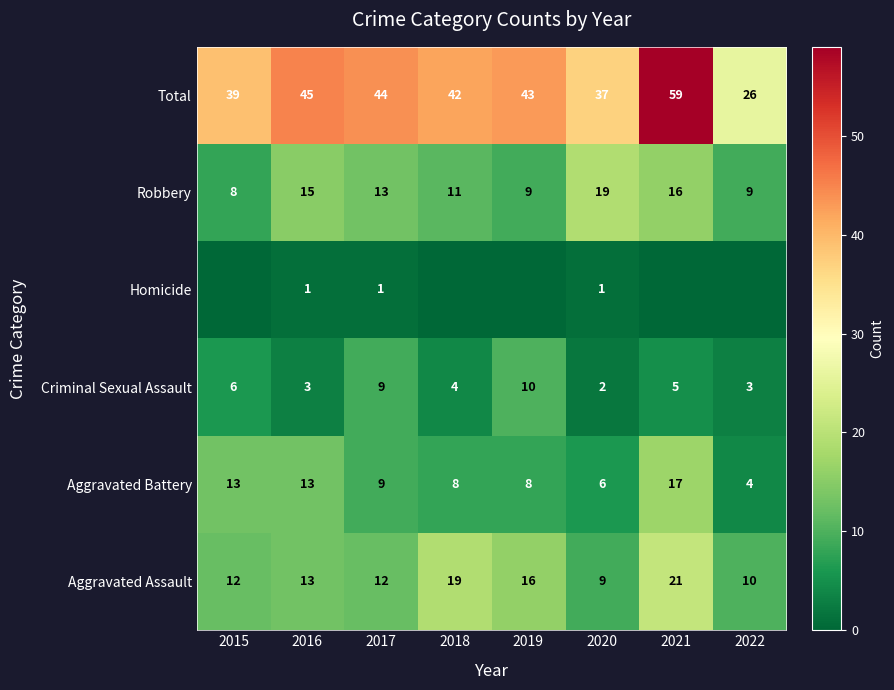

What is the minimum value for Aggravated Battery?

4